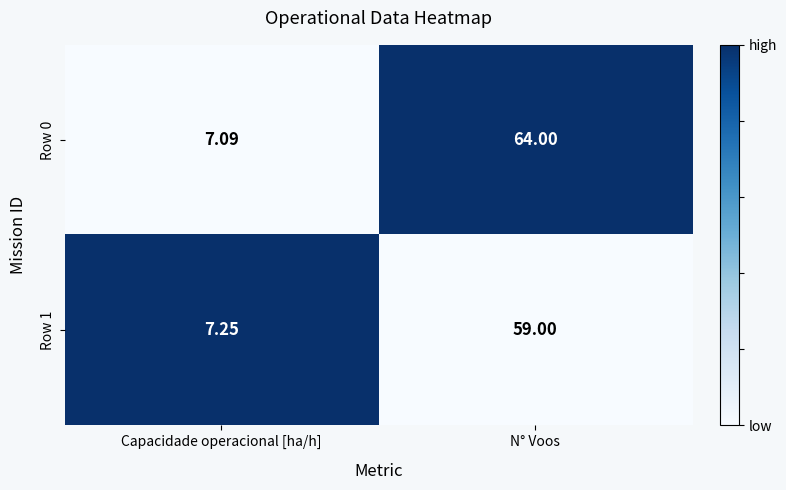

At which category is the sum across all series the highest?

N° Voos